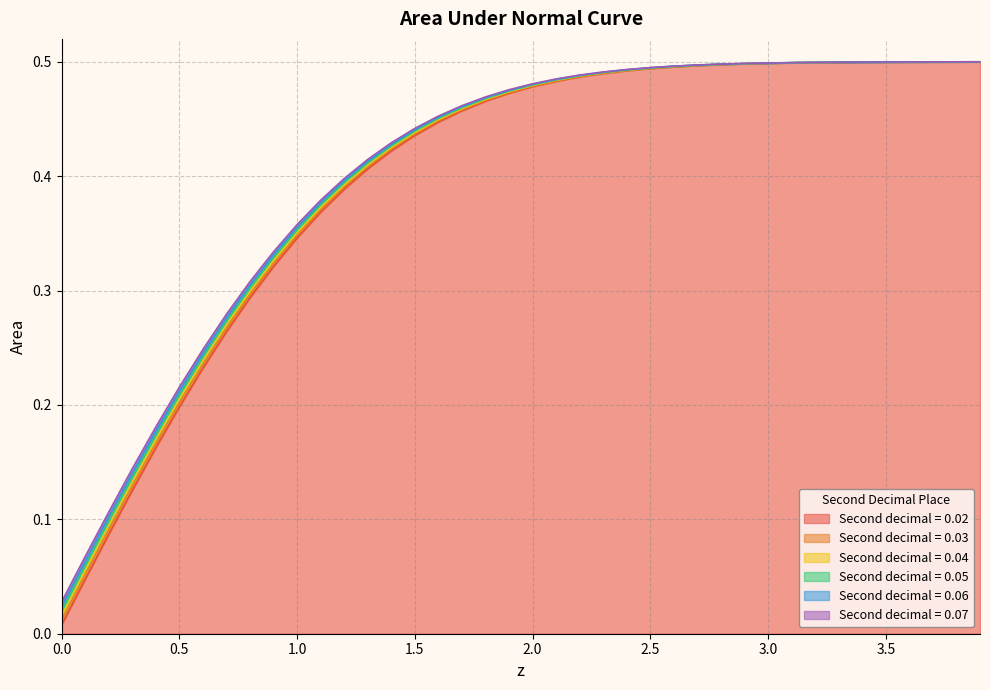

True or false: 0.07 and 0.06 cross at least once.

False